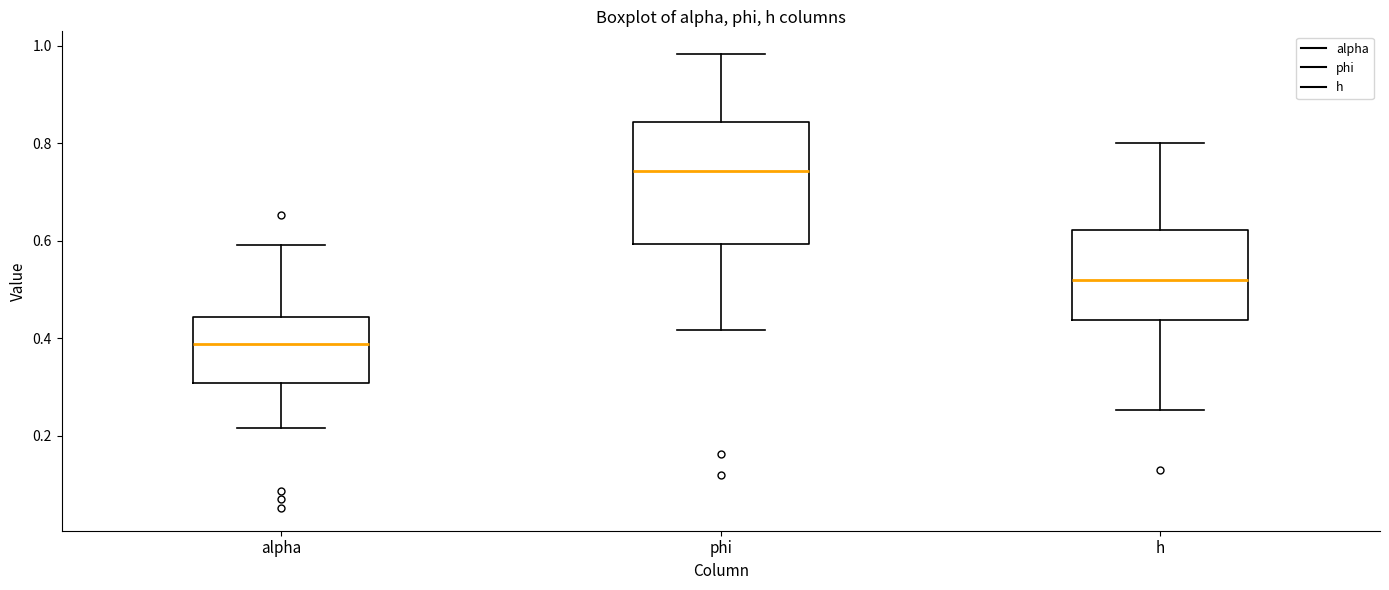

Where does the median line of the box for h sit on the y-axis? The values are not printed on the chart, so give them approximately, as read against the axis.

0.52